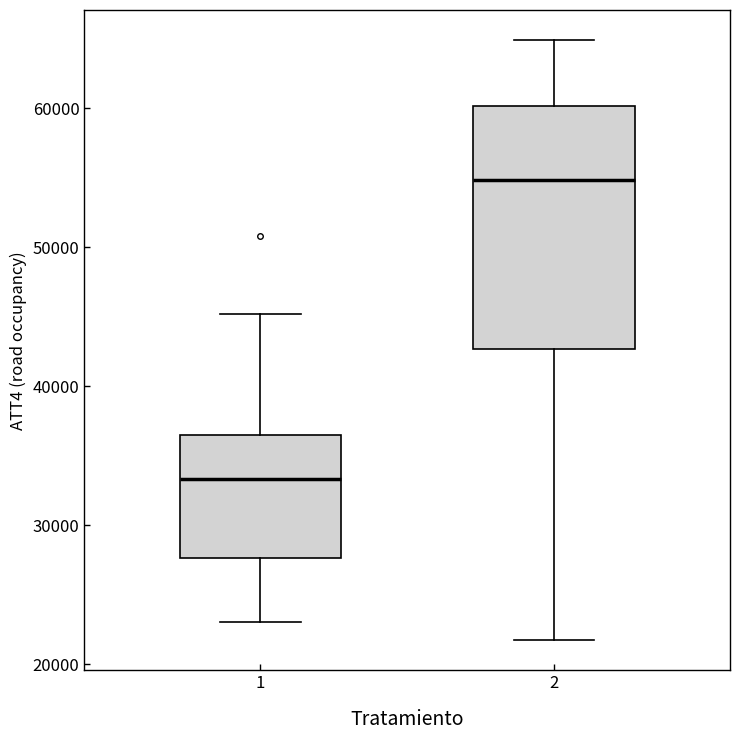

Reading left to right, read every box against the y-axis: the position of its median line, the range the box covers, and the ends of its whiskers. The values are not printed on the chart, so give them approximately, as read against the axis.

1: median 33000, box 28000 to 37000, whiskers 23000 to 45000
2: median 55000, box 43000 to 60000, whiskers 22000 to 65000